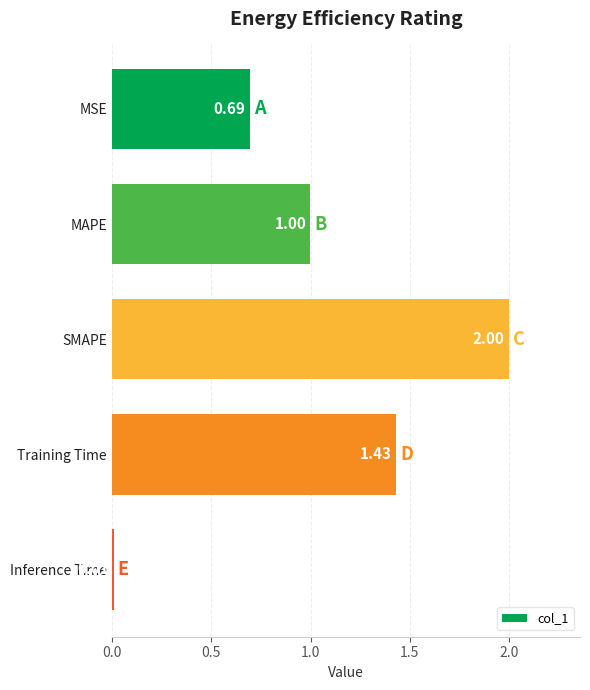

What is the sum of the values at Training Time and MAPE?

2.4